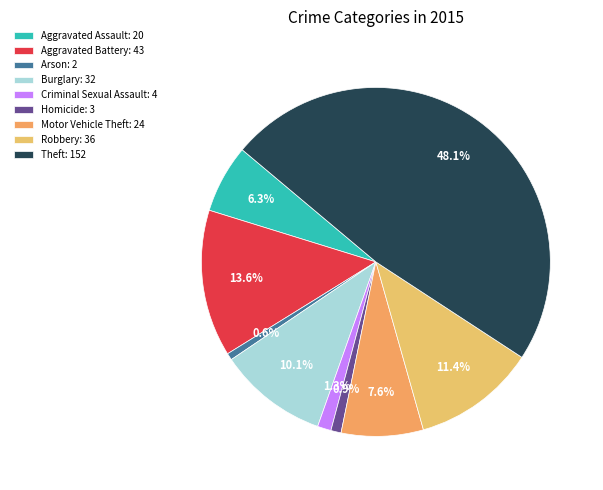

Is there any slice that represents more than half of the pie?

No